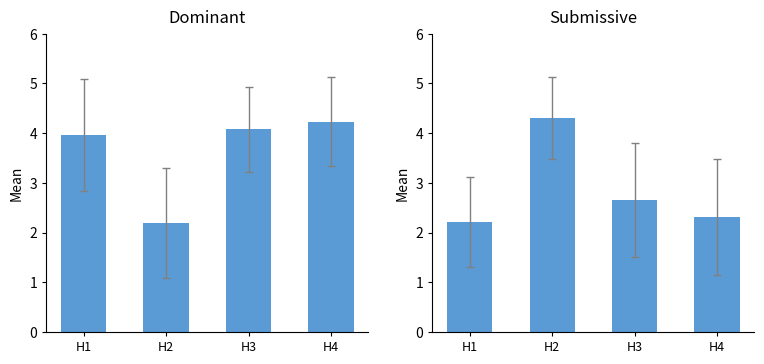

The value of Submissive at H4 is 1.0. True or false?

False